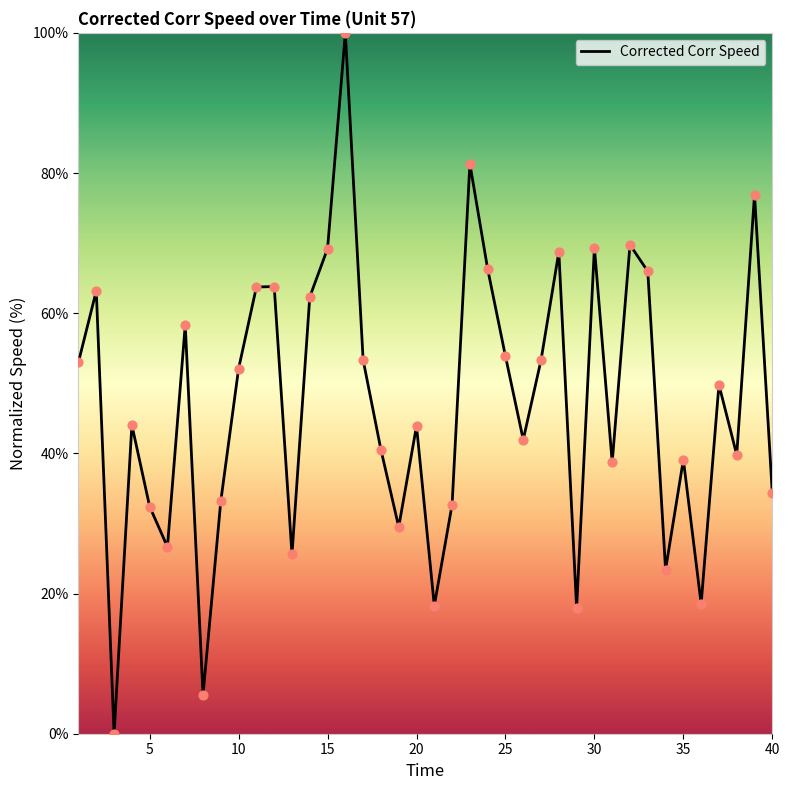

What is the greatest value displayed?

100.0